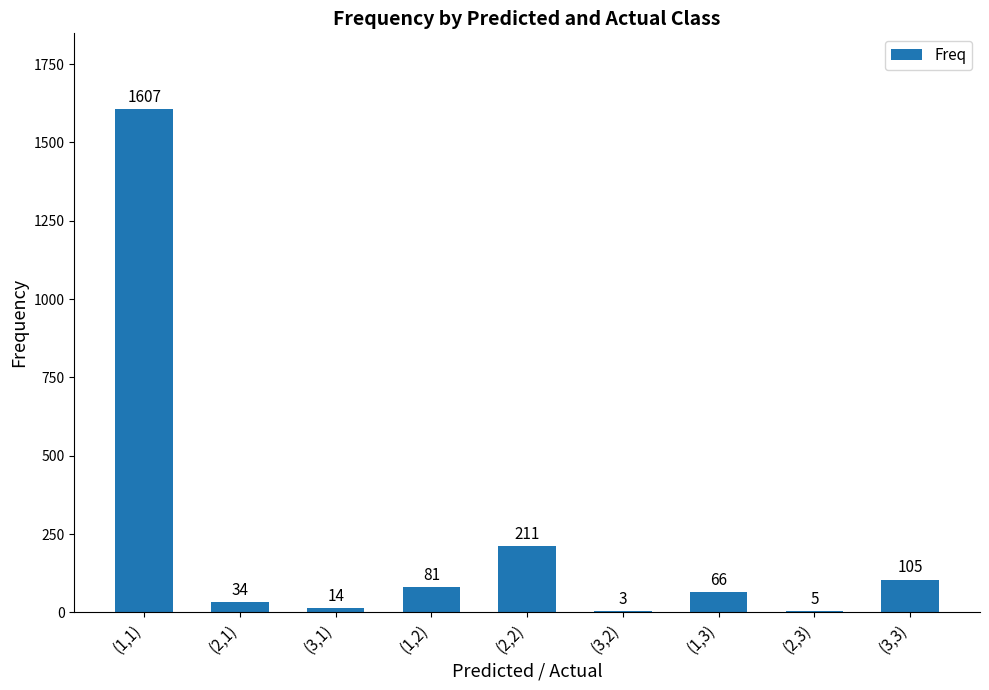

What is the sum of the values at (2,2) and (1,3)?

277